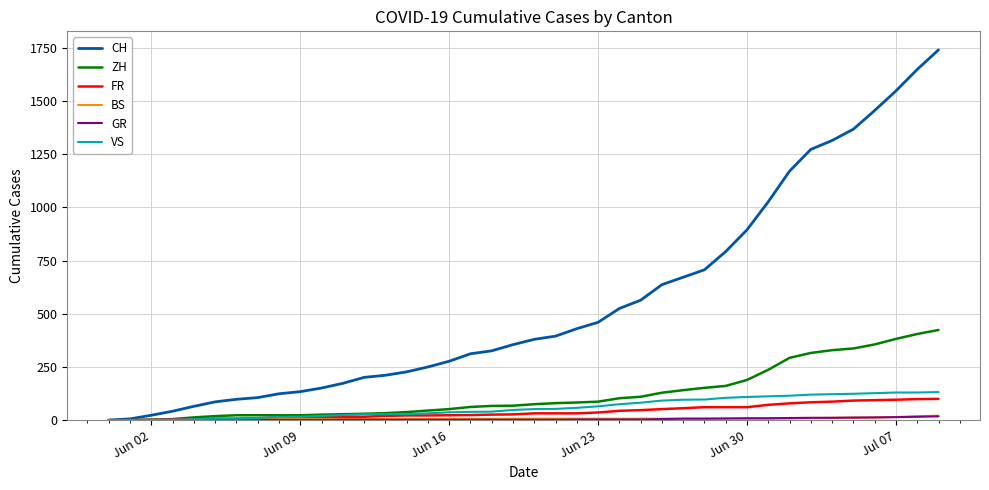

Which series has the largest range (max minus min)?

CH